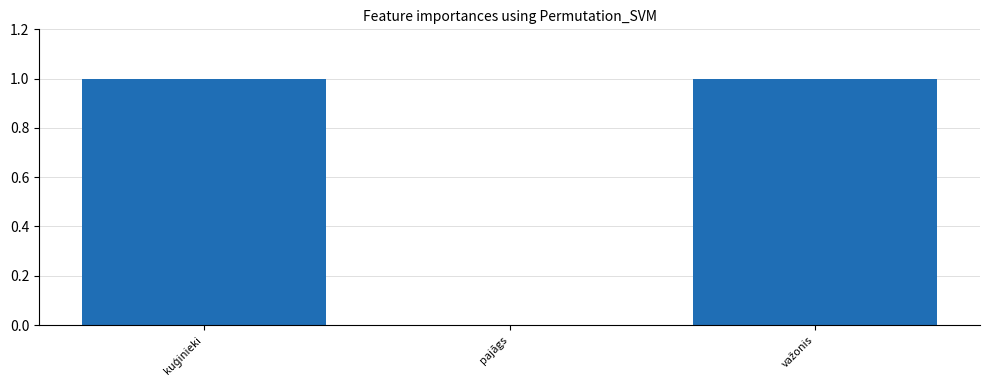

The value at pajāgs is 0. True or false?

True